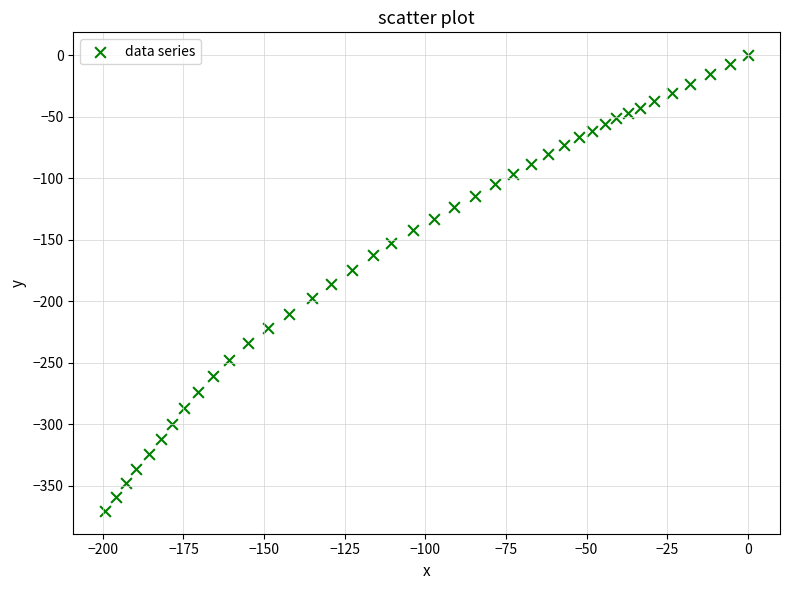

What is the range of Y values (max minus min)?

370.5